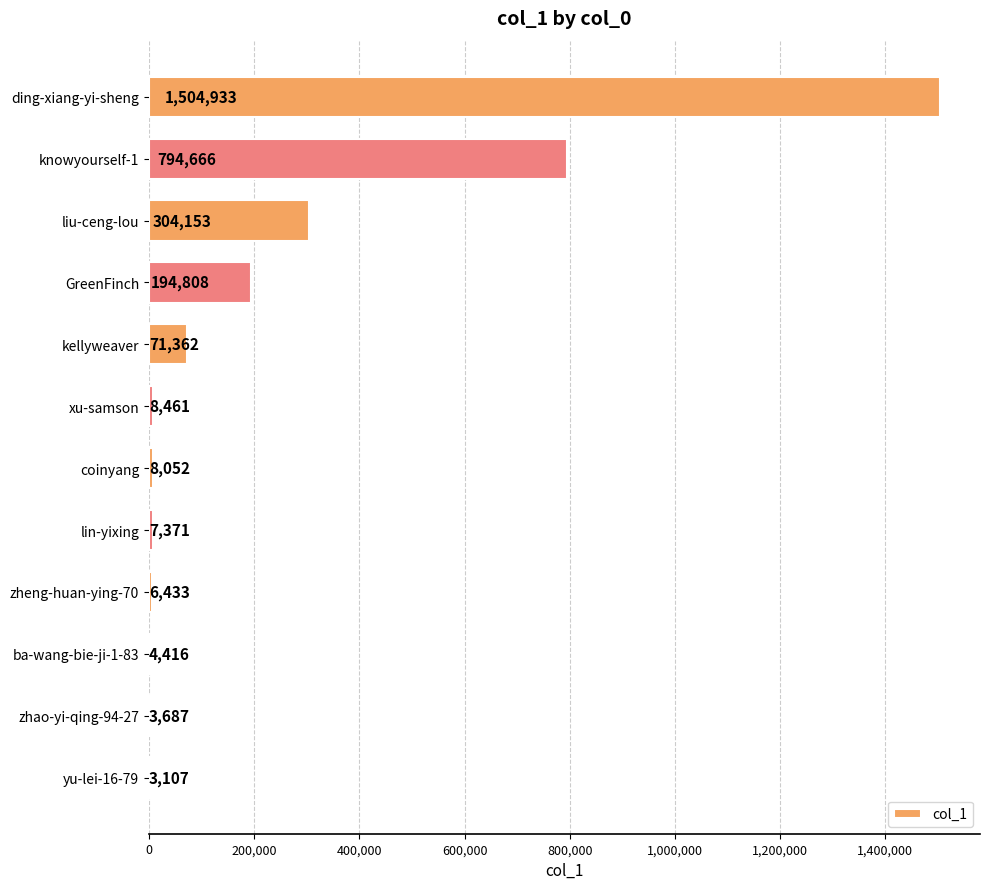

True or false: the data shows 8461 at xu-samson.

True